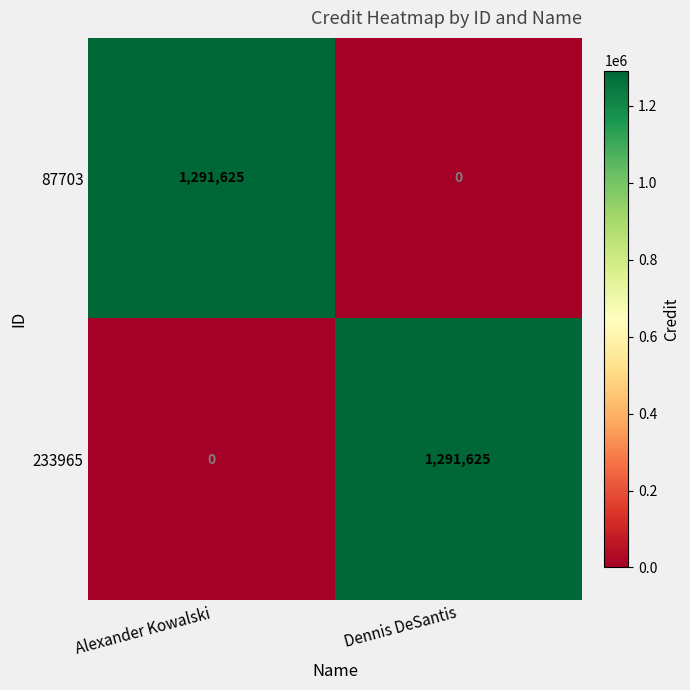

What is the difference between the 87703 values at Alexander Kowalski and Dennis DeSantis?

1291625